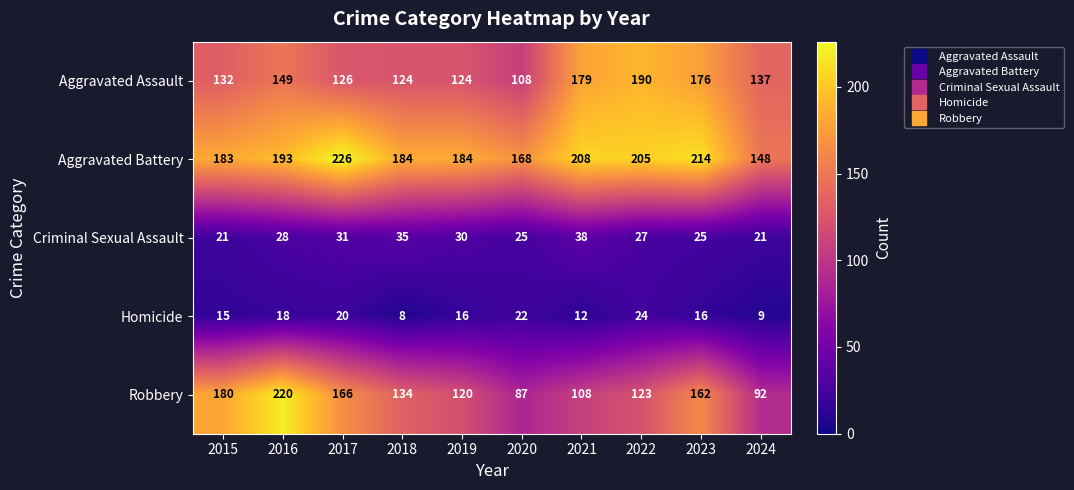

At how many categories does at least one series exceed 189?

5